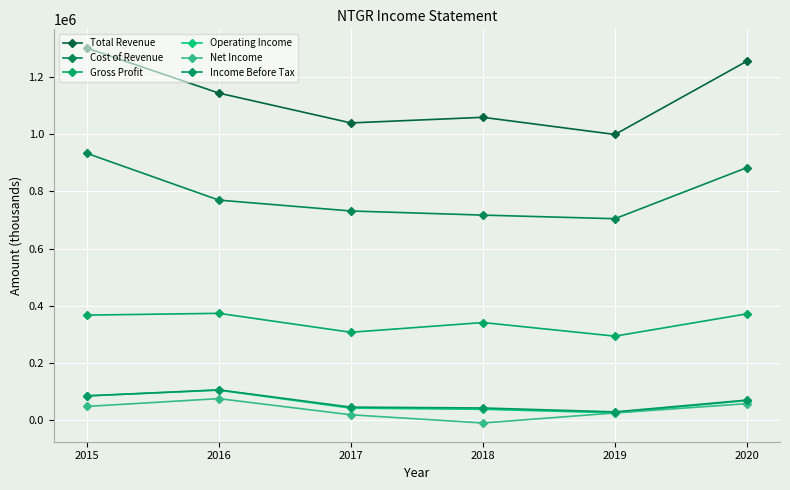

Count the number of categories in the chart.

6